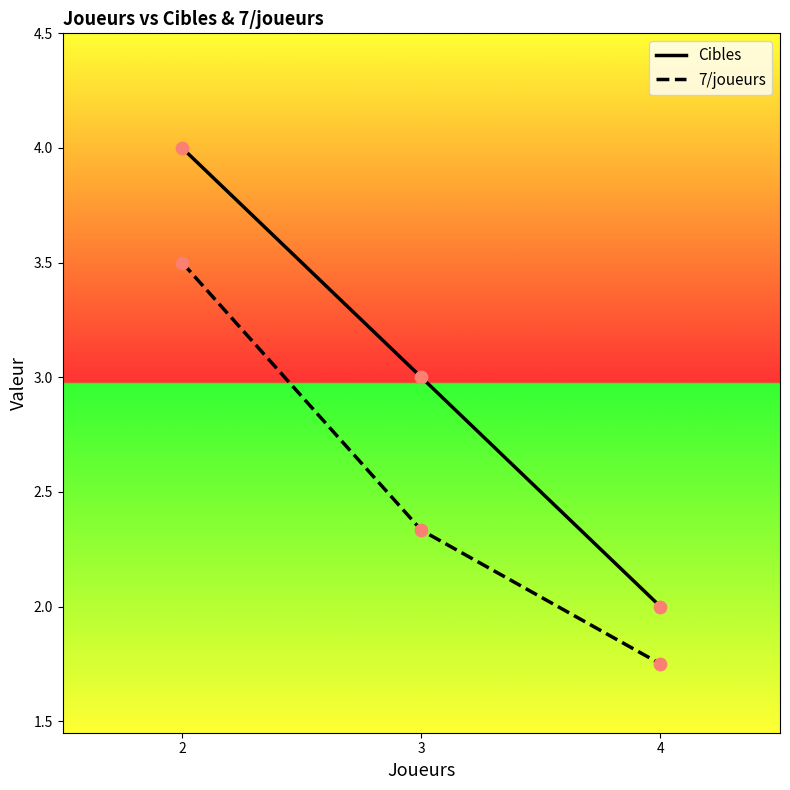

Which series has the largest range (max minus min)?

Cibles